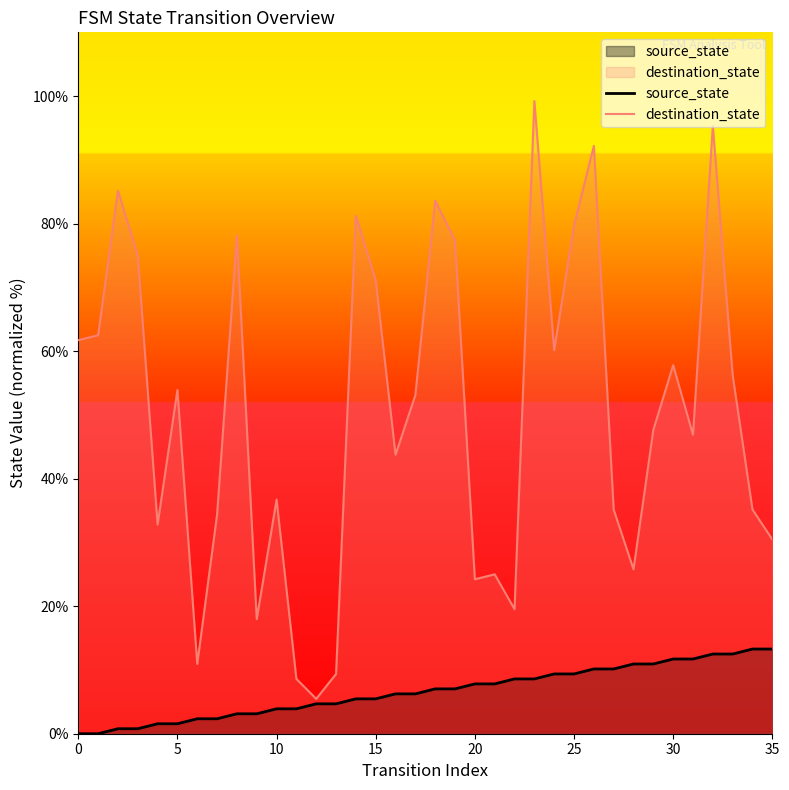

Reading left to right, extract all data points from this chart.

source_state: 0.0	0.0	0.8	0.8	1.6	1.6	2.3	2.3	3.1	3.1	3.9	3.9	4.7	4.7	5.5	5.5	6.2	6.2	7.0	7.0	7.8	7.8	8.6	8.6	9.4	9.4	10.2	10.2	10.9	10.9	11.7	11.7	12.5	12.5	13.3	13.3
destination_state: 61.7	62.5	85.2	75.0	32.8	53.9	10.9	34.4	78.1	18.0	36.7	8.6	5.5	9.4	81.2	71.1	43.8	53.1	83.6	77.3	24.2	25.0	19.5	99.2	60.2	79.7	92.2	35.2	25.8	47.7	57.8	46.9	95.3	56.2	35.2	30.5